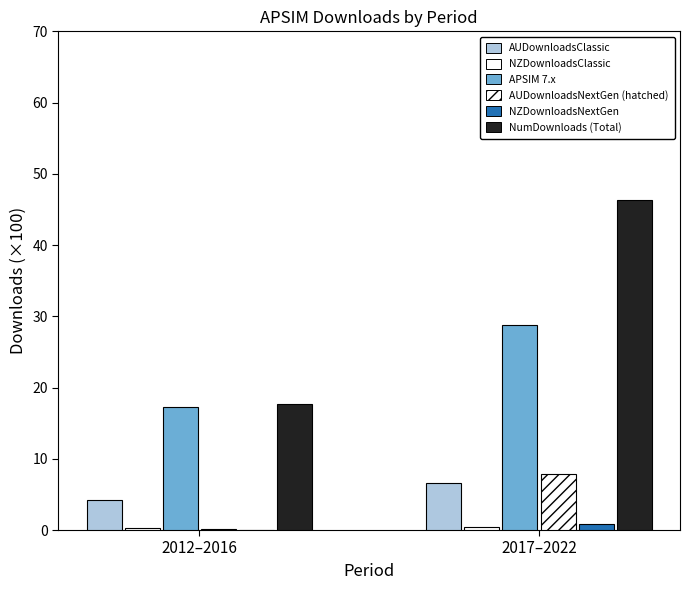

Is it true that APSIM 7.x equals 28.8 at 2017–2022?

True